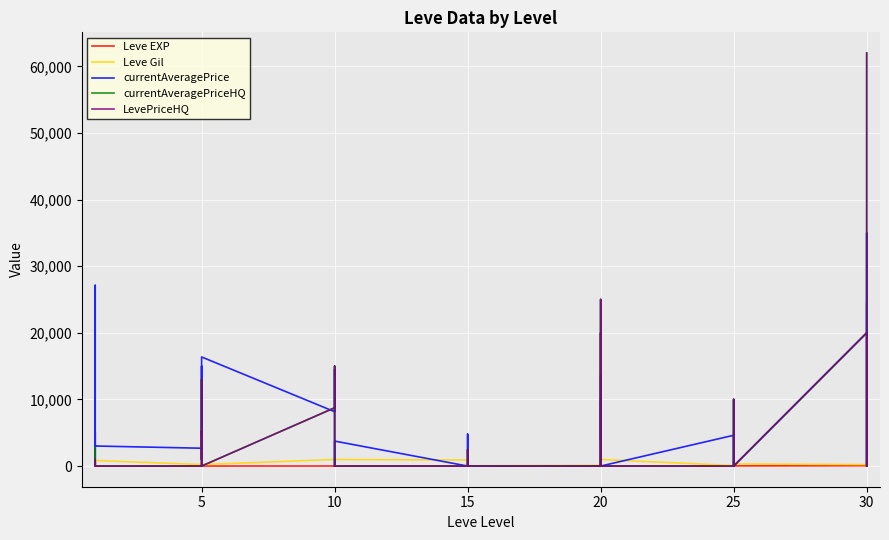

Which series has the largest range (max minus min)?

currentAveragePriceHQ